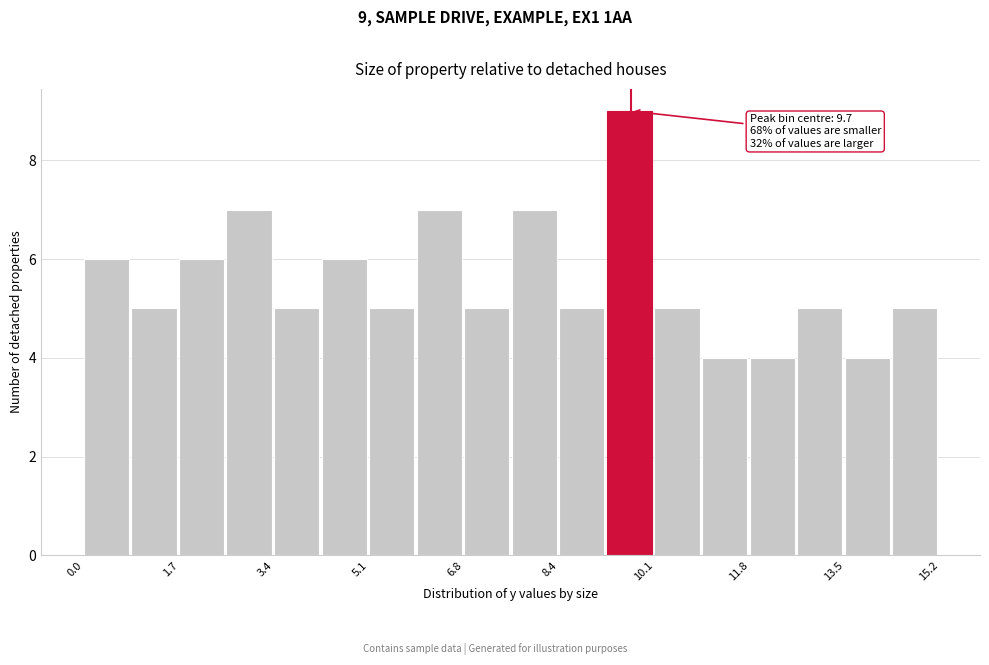

Which range on the x-axis has the tallest bar?

9.2 to 10.2